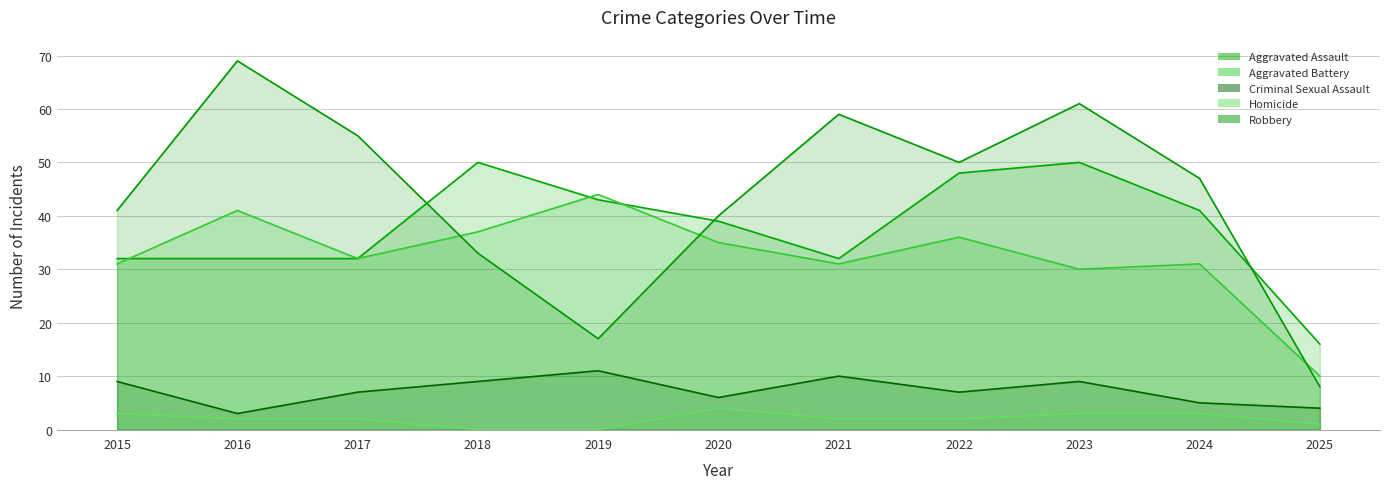

True or false: Aggravated Assault and Robbery intersect in this chart.

True